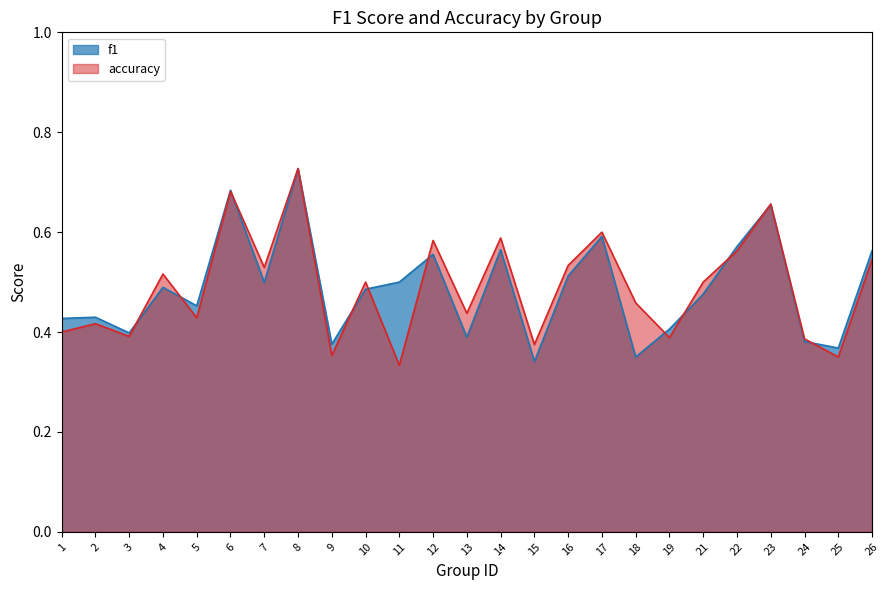

At which category does accuracy reach its first local peak?

2